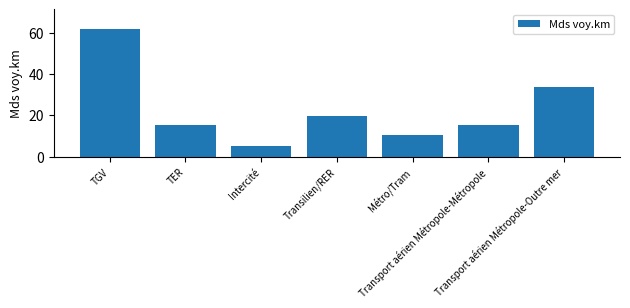

True or false: the data shows 5.5 at Intercité.

True